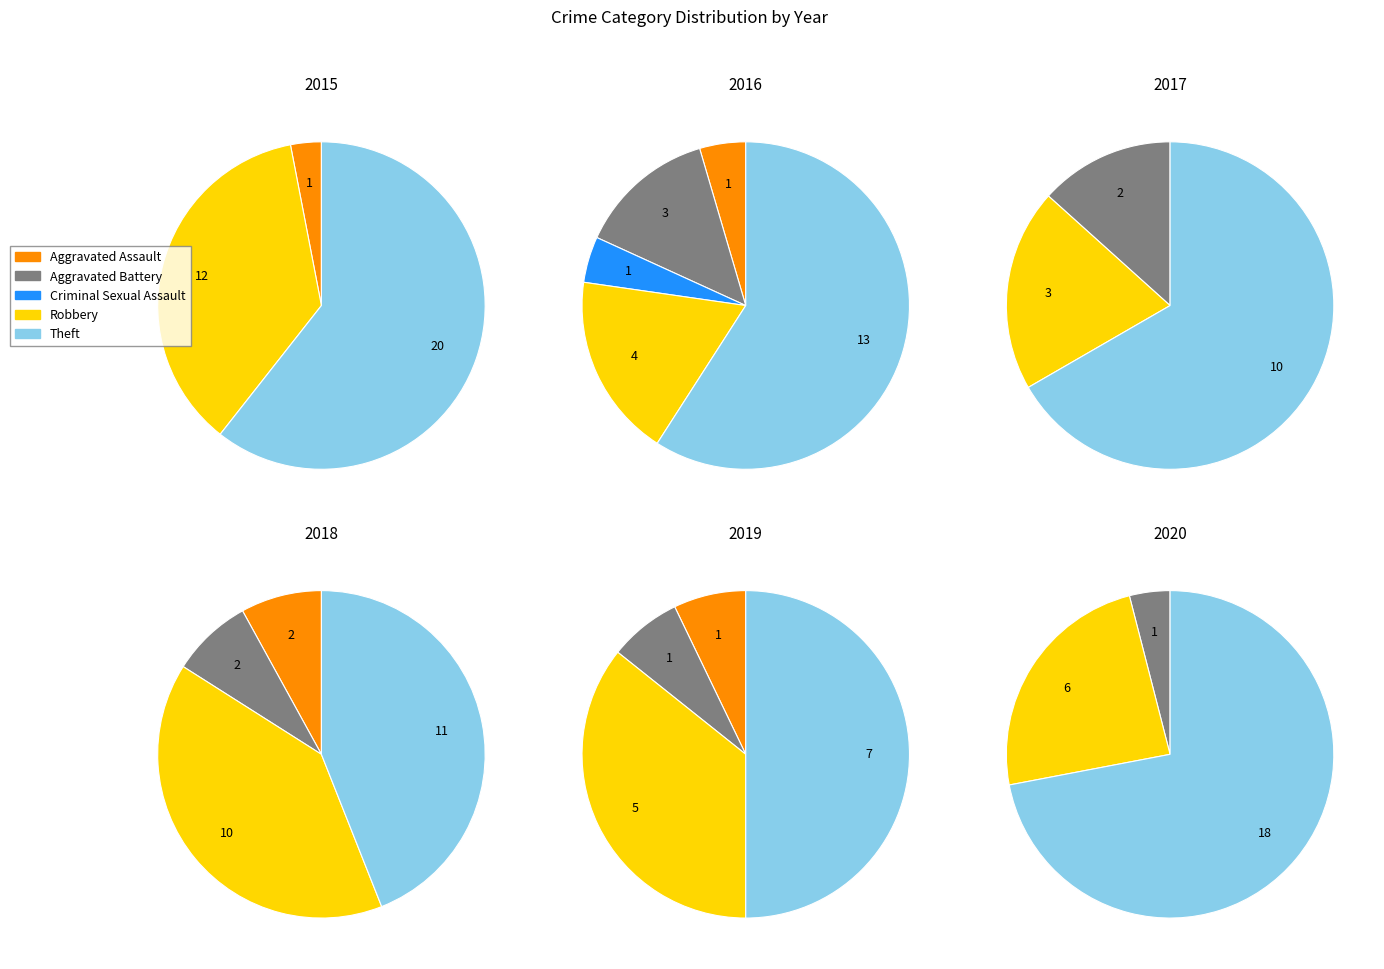

To the nearest percent, what is the difference between the largest and smallest slice percentages?

55%